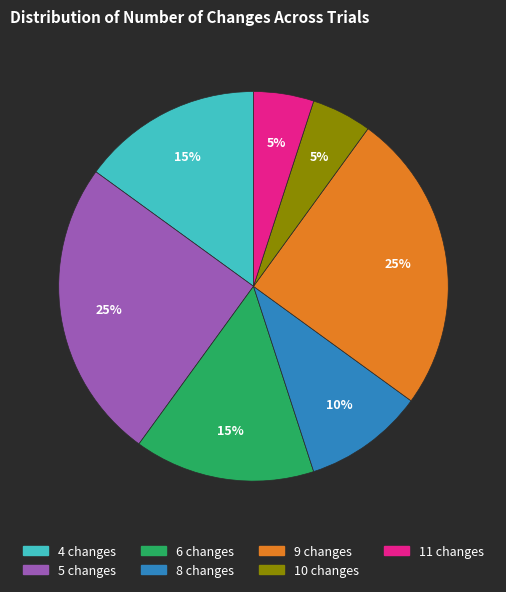

Is there a majority slice in this chart?

No